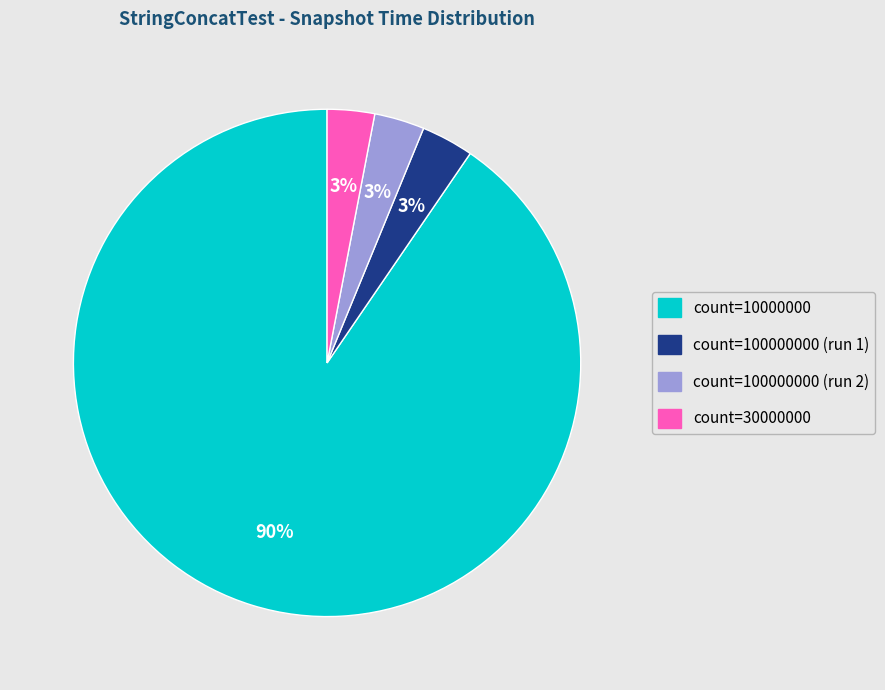

Is there any slice that represents more than half of the pie?

Yes